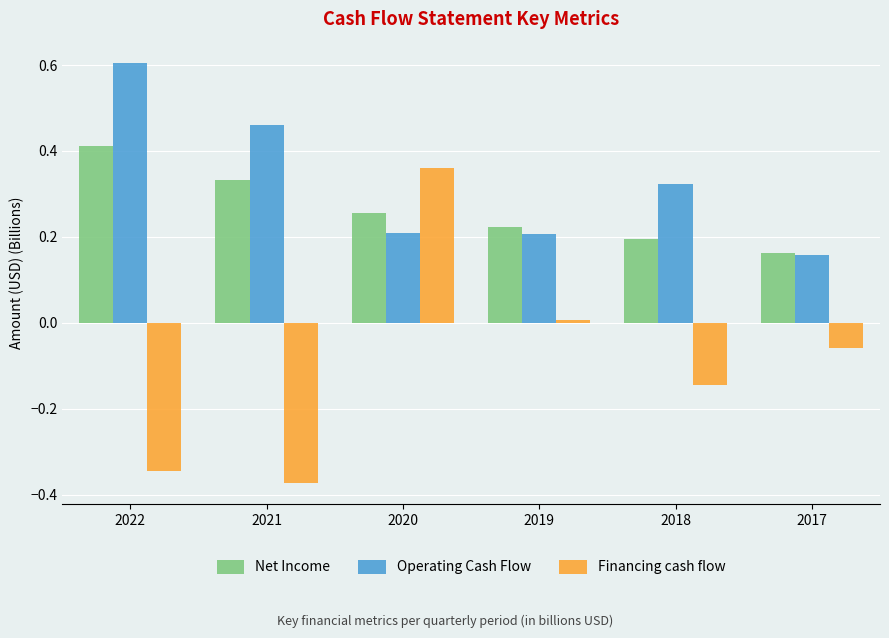

Which series has the largest total across all categories?

Operating Cash Flow